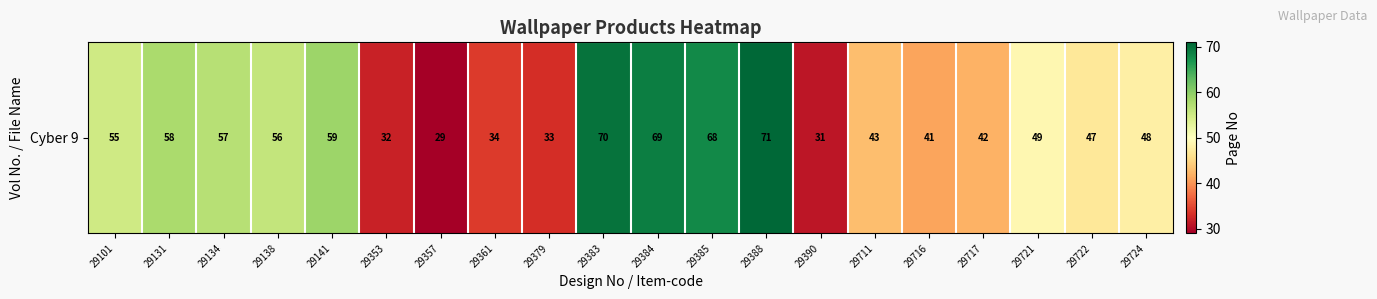

List the labels in order of value, smallest first.

29357, 29390, 29353, 29379, 29361, 29716, 29717, 29711, 29722, 29724, 29721, 29101, 29138, 29134, 29131, 29141, 29385, 29384, 29383, 29388